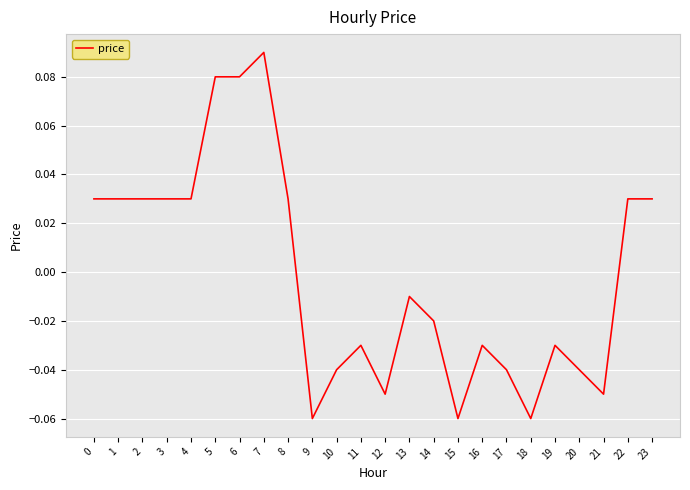

Does the chart have visible grid lines?

Yes